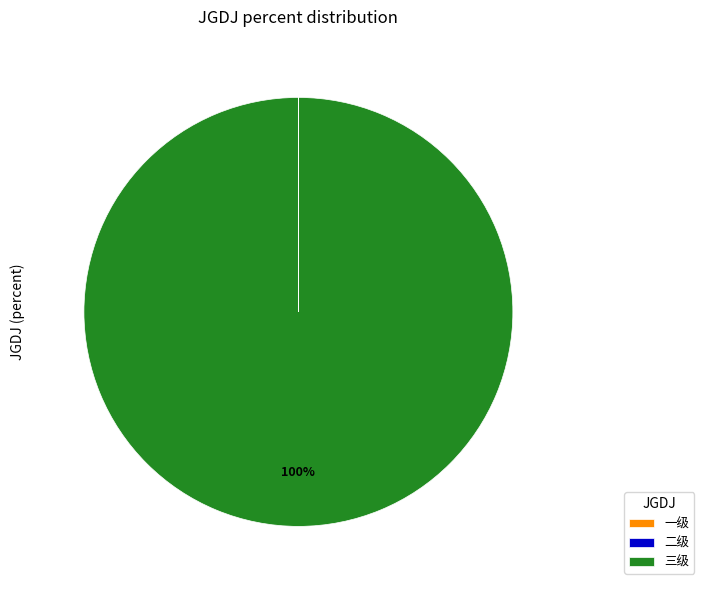

What is the majority slice?

三级